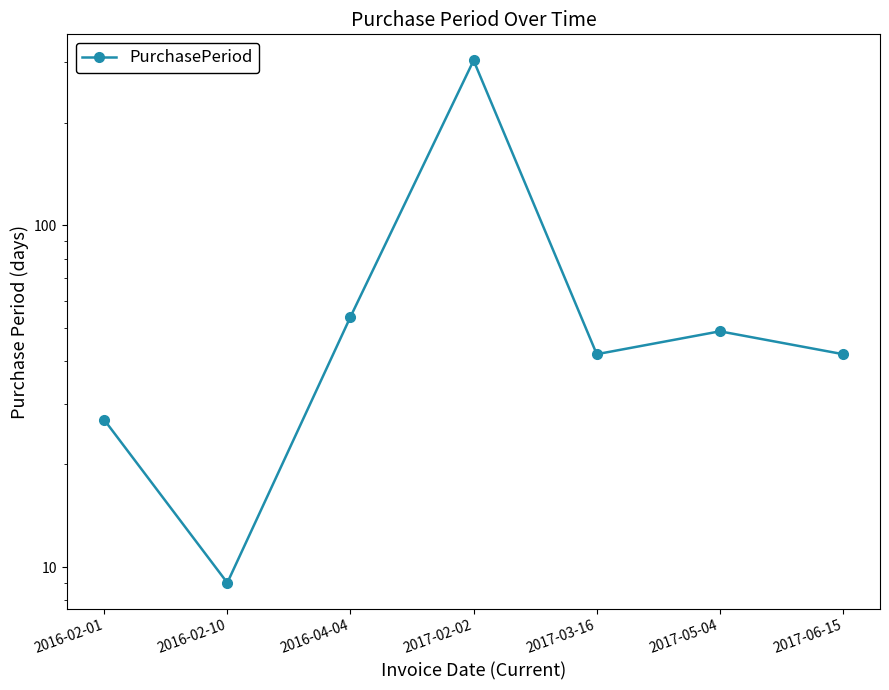

What is the smallest value displayed?

9